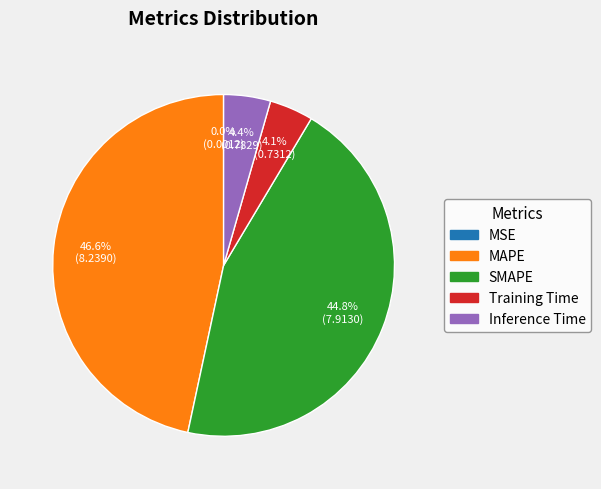

What is the total percentage of Inference Time and SMAPE?

49.2%